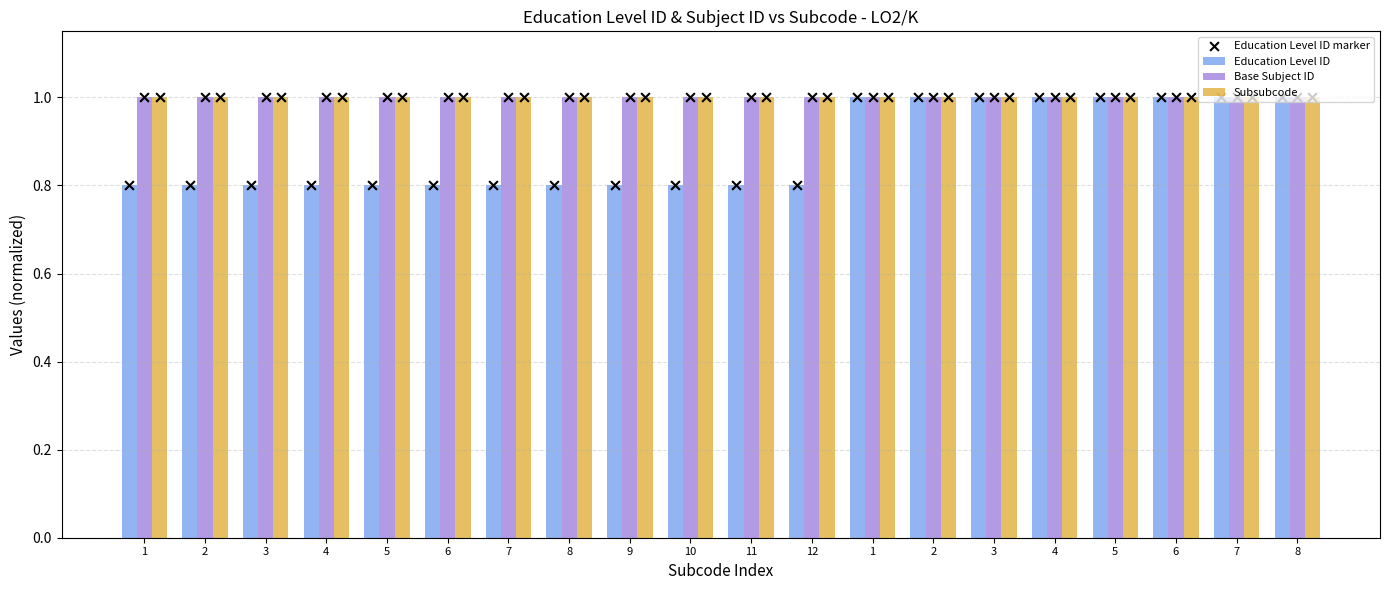

What is the total value across all series at 4?

3.6